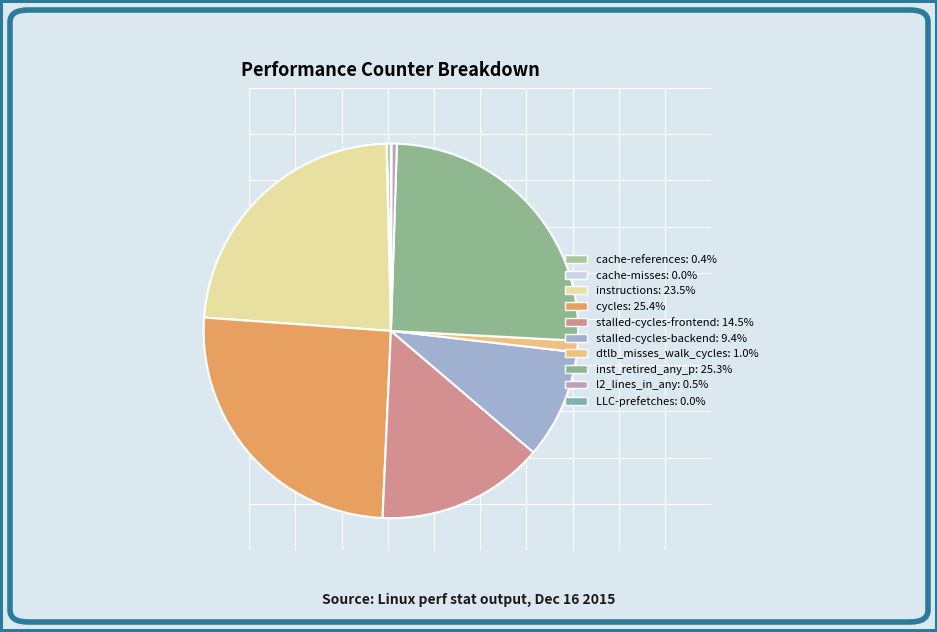

Which category has the smallest portion of the pie?

cache-misses